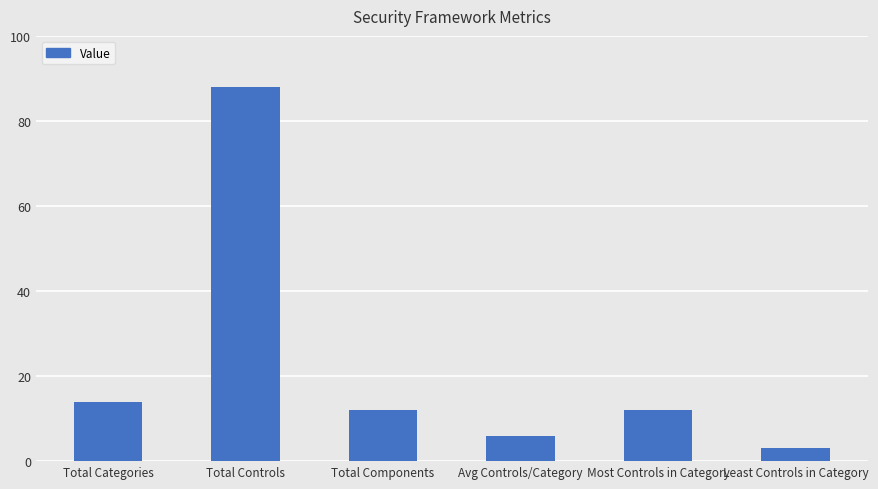

What is the change in value from Total Controls to Least Controls in Category?

-85